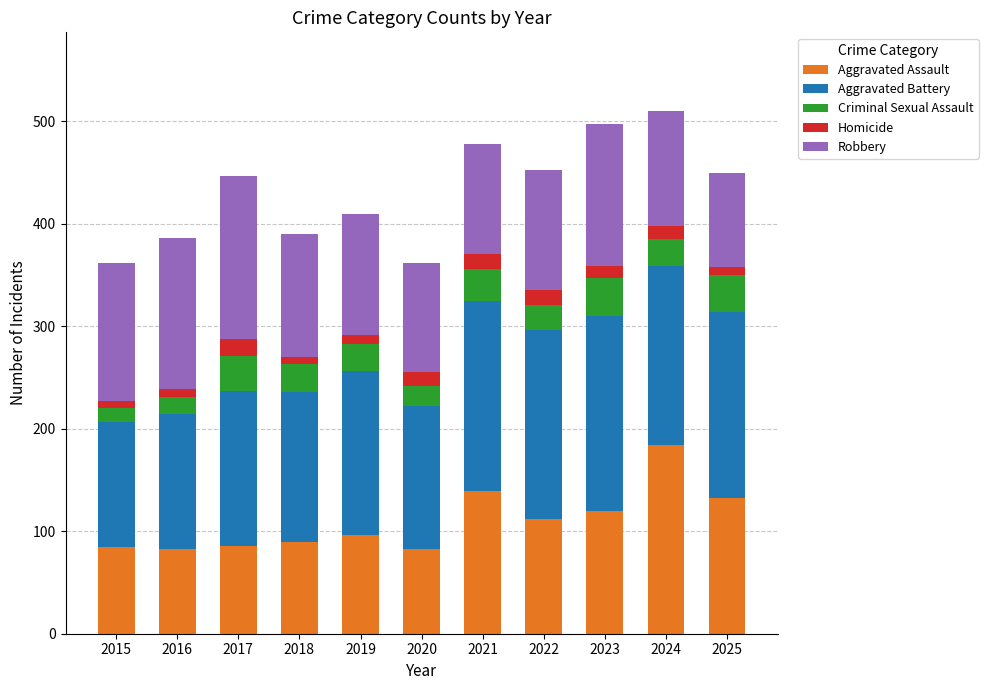

What is the minimum value for Aggravated Assault?

83